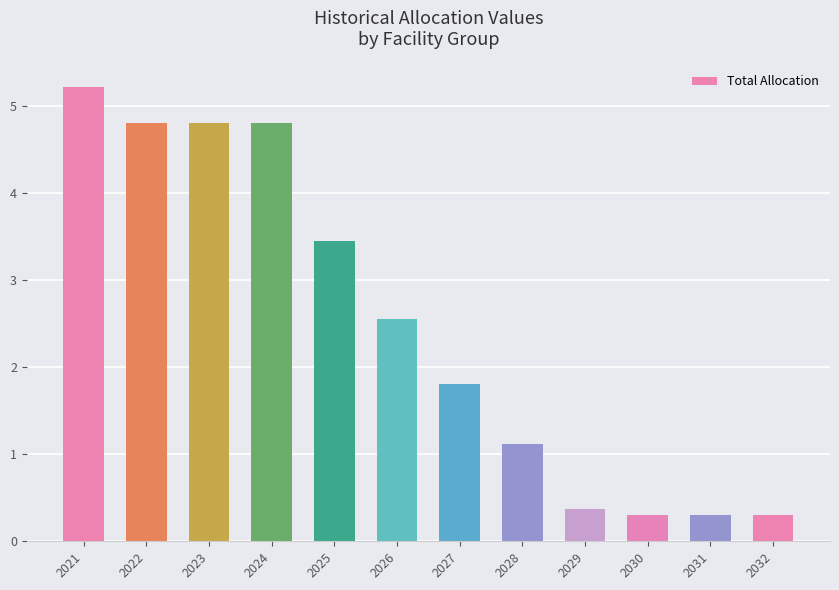

Read the value at 2026.

2.6